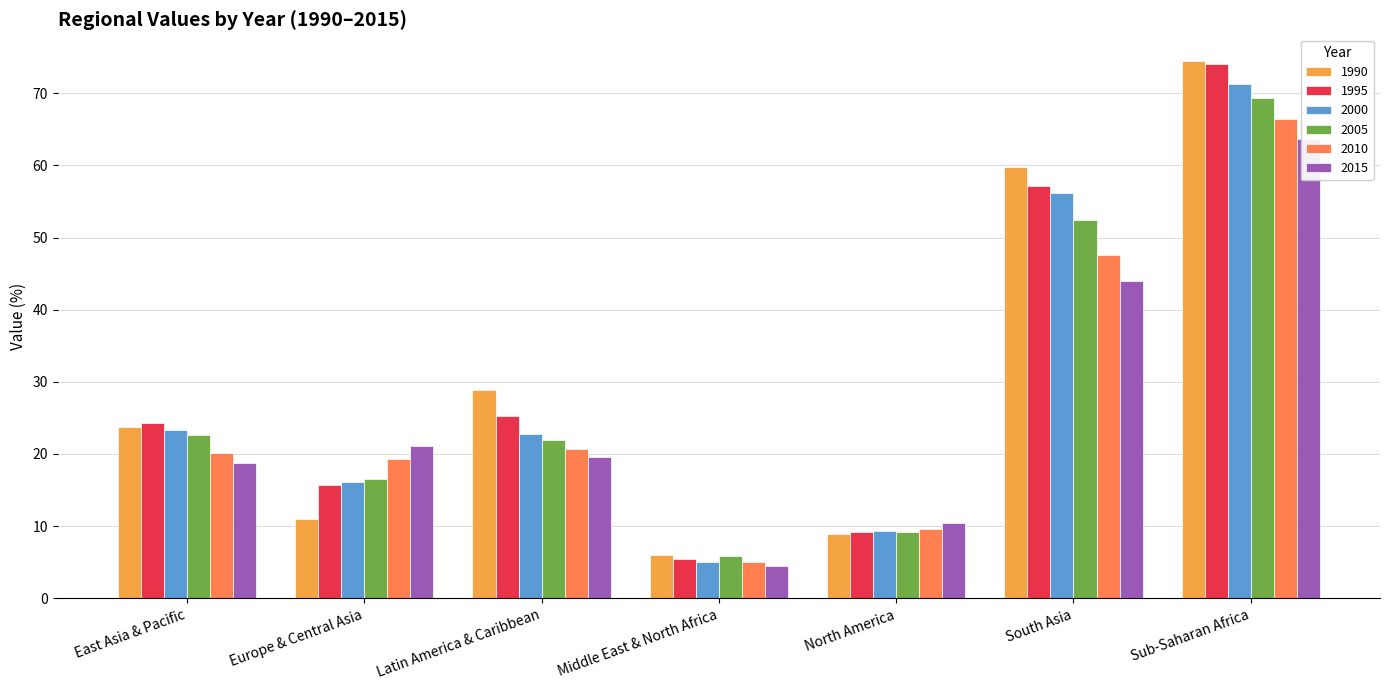

What is the label of the 1st bar from the left?

East Asia & Pacific